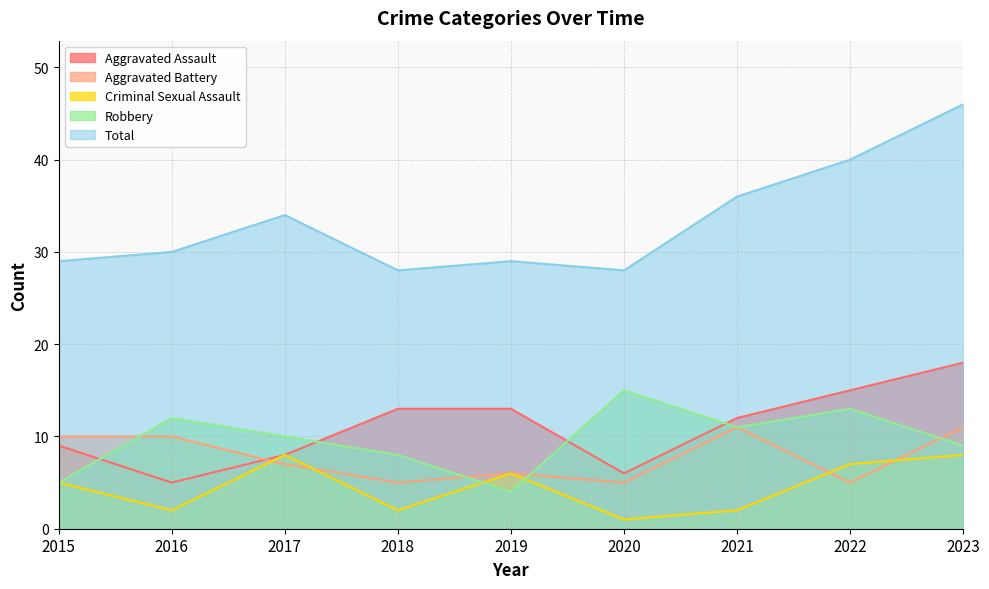

The Robbery series shows 19 at 2016. True or false?

False